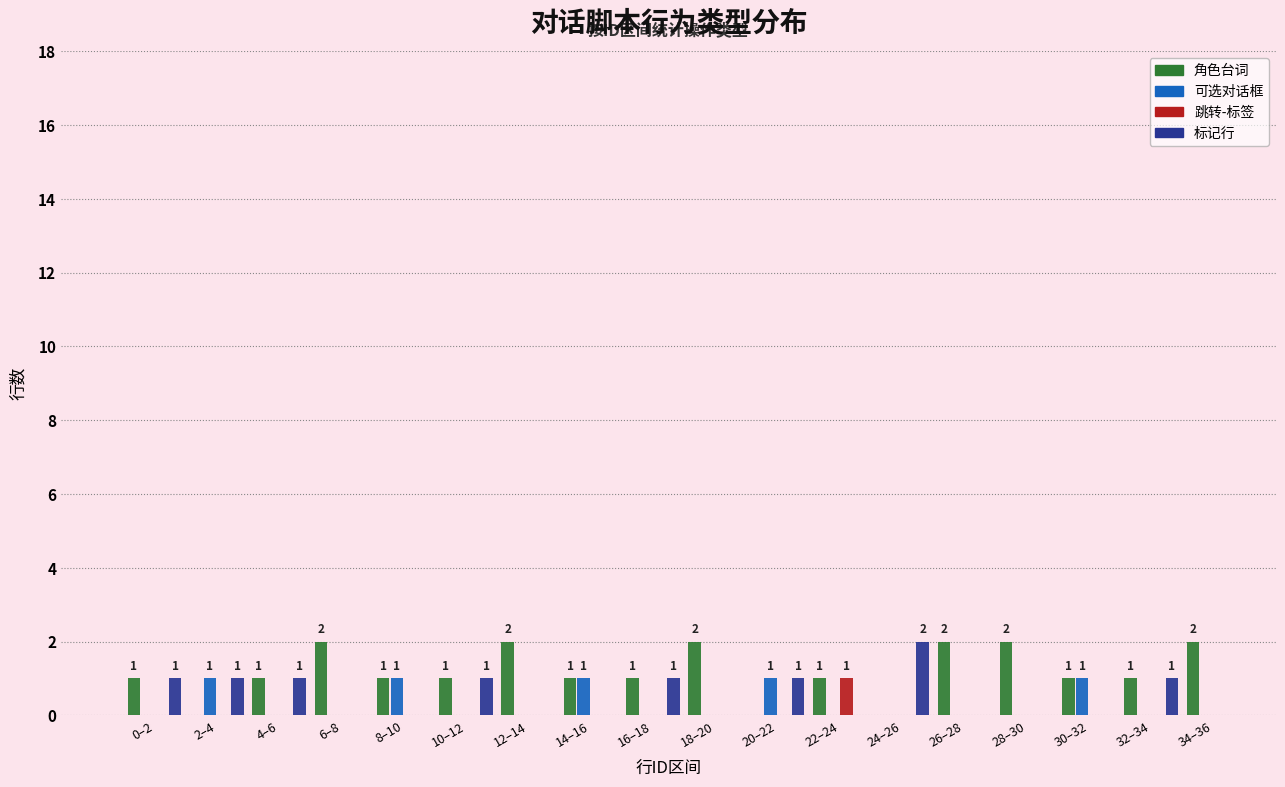

At which label does 标记行 reach its peak?

24–26